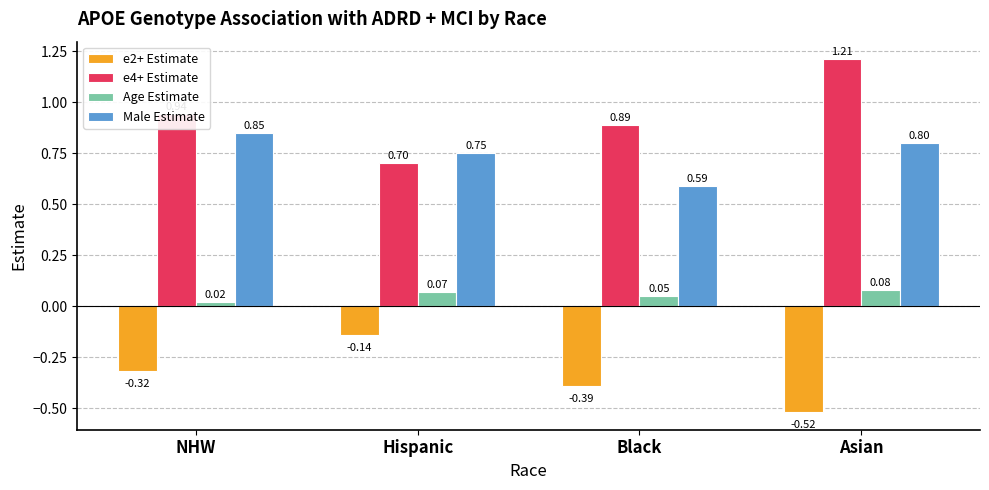

Between Hispanic and Asian, which series saw the biggest shift?

e4+ Estimate